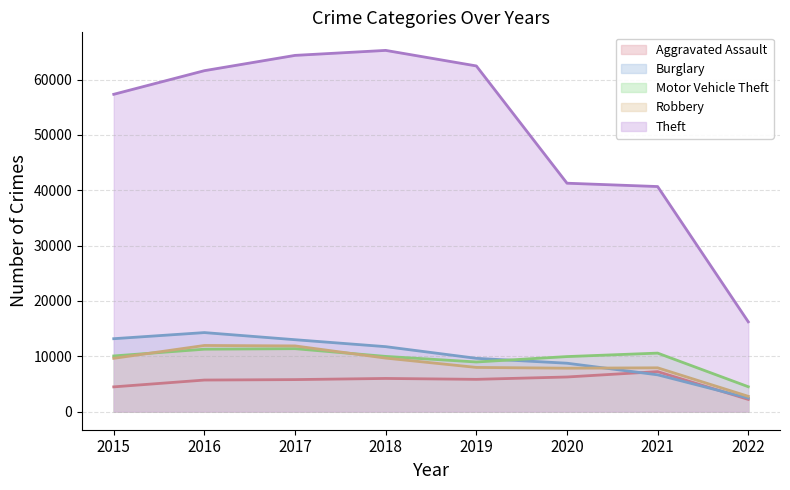

What is the total value across all series at 2018?

102690